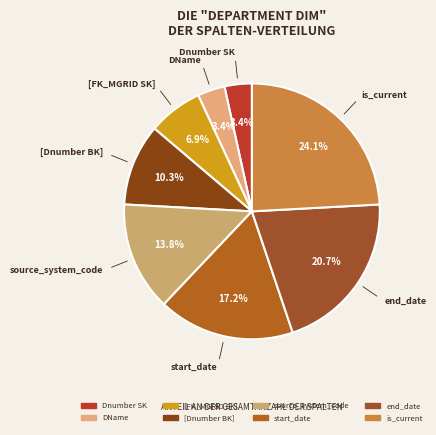

Between start_date and is_current, which is larger?

is_current